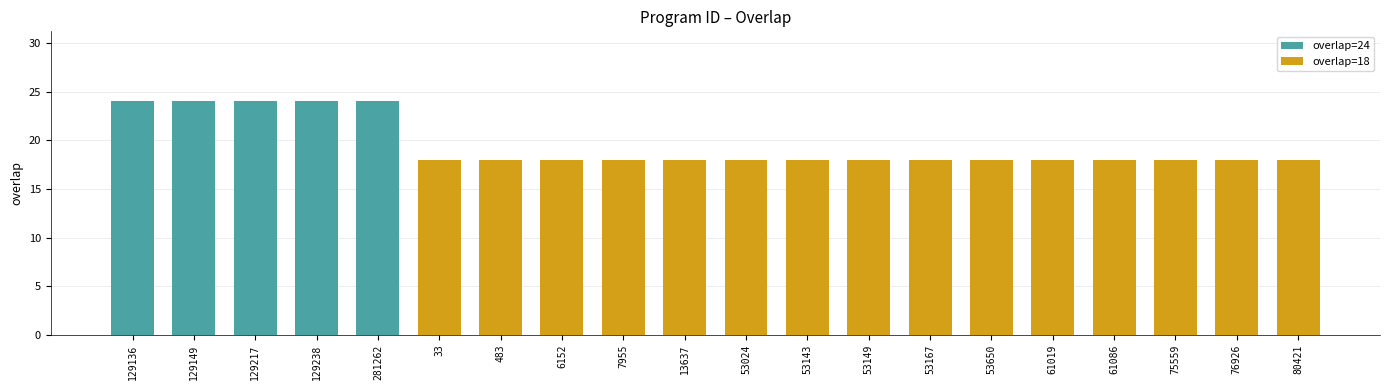

What is the maximum value shown in the chart?

24